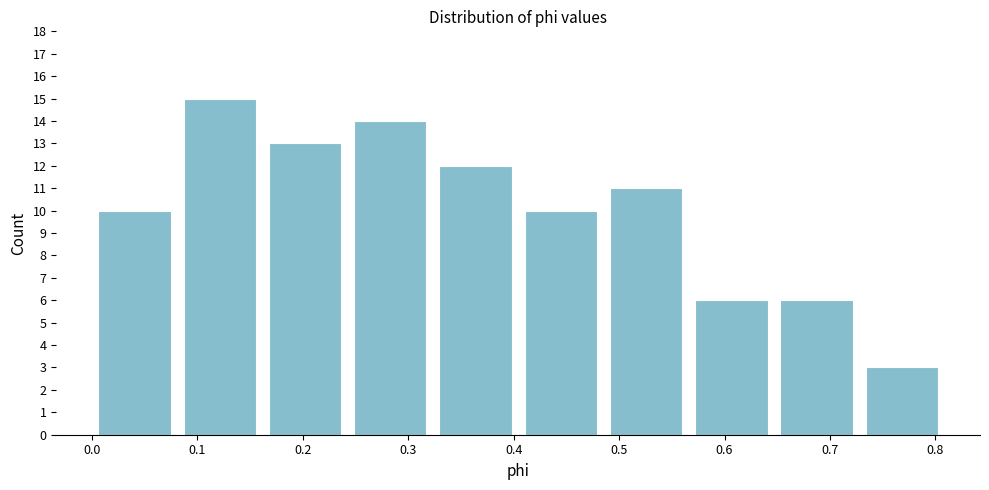

Reading left to right, list every bar in this chart as the range it spans on the x-axis followed by its height. Neither the bar edges nor the heights are printed on the chart, so give them approximately, as read against the axes.

0.00 to 0.08: 10
0.08 to 0.16: 15
0.16 to 0.24: 13
0.24 to 0.32: 14
0.32 to 0.40: 12
0.40 to 0.49: 10
0.49 to 0.57: 11
0.57 to 0.65: 6
0.65 to 0.73: 6
0.73 to 0.81: 3